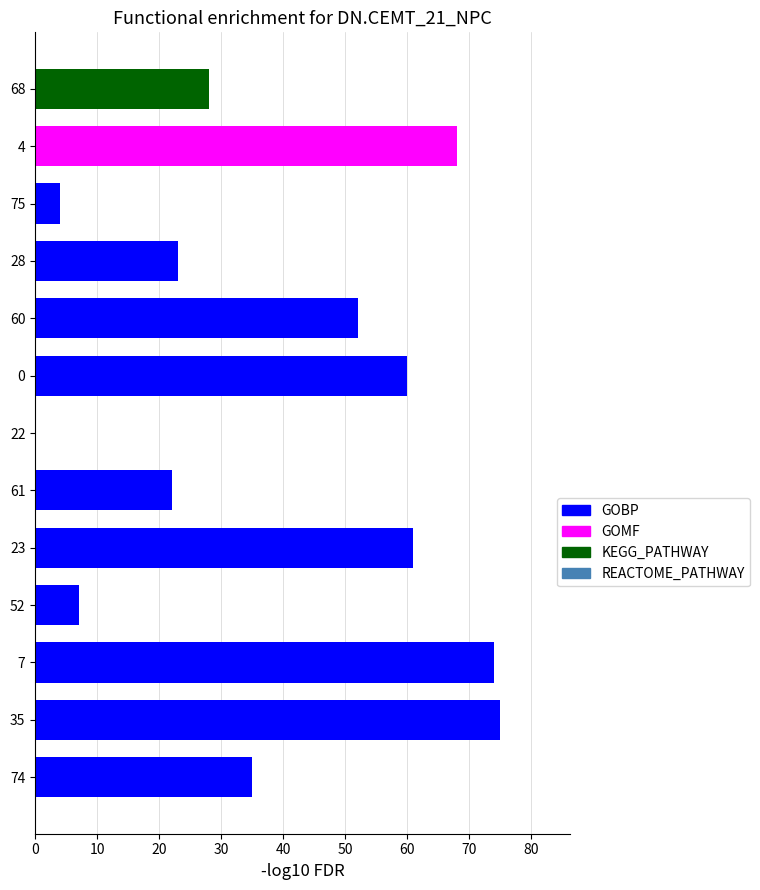

Count the number of categories in the chart.

13